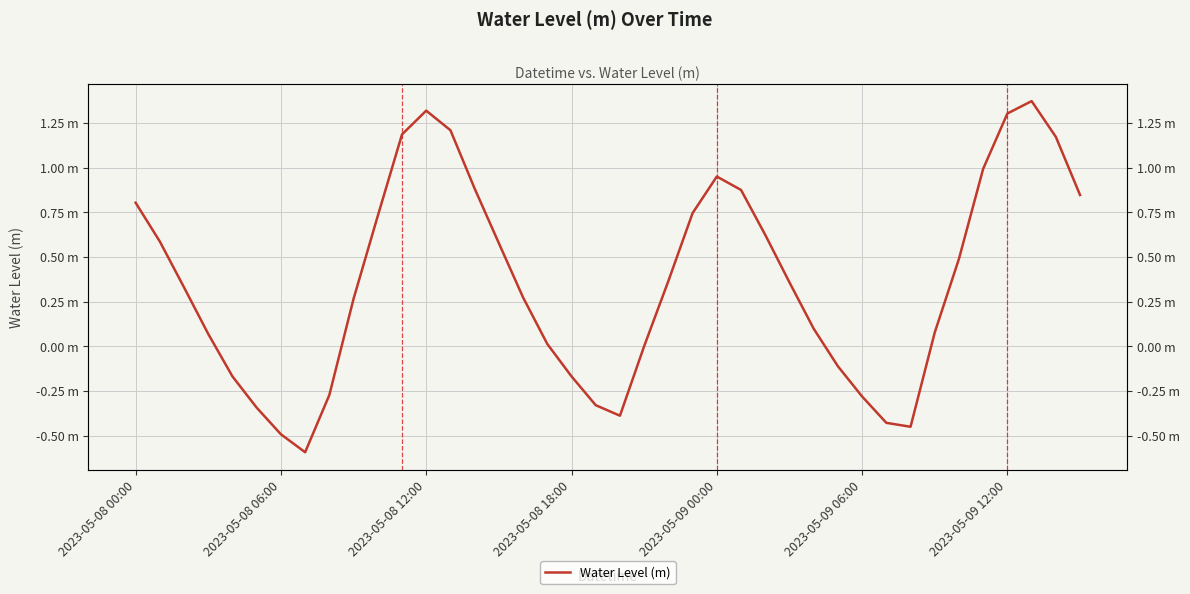

Where does the data first go above 0?

2023-05-08 00:00